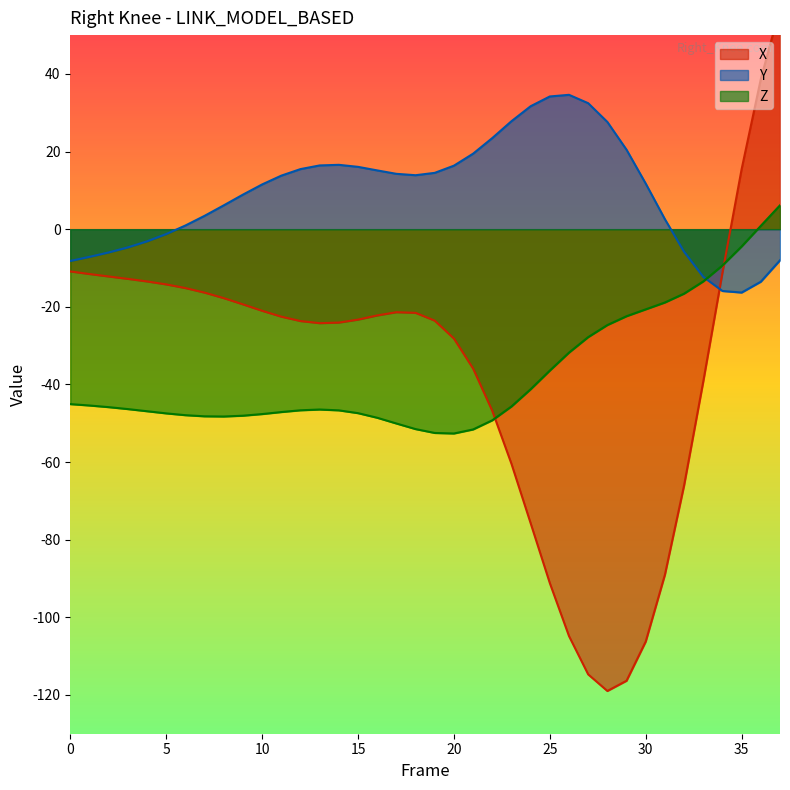

What is the maximum value shown in the chart?

56.9